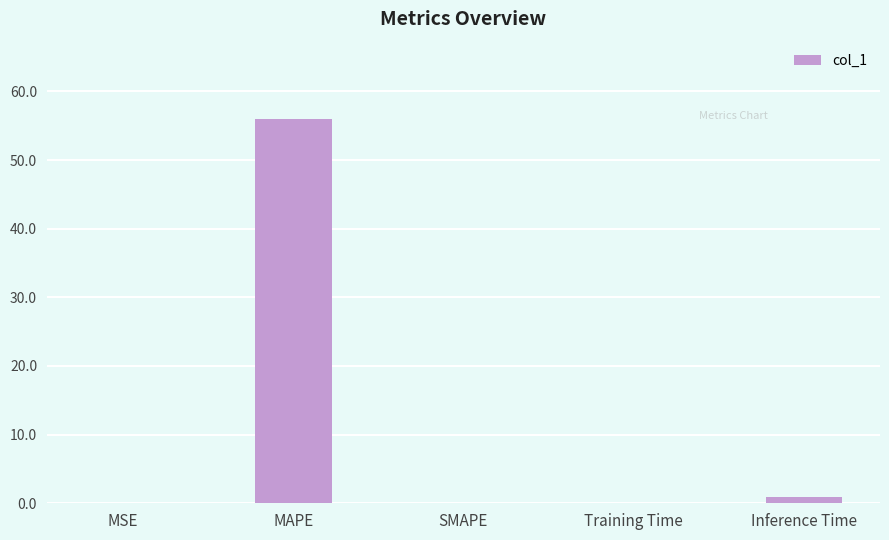

Is it true that the value at Inference Time is 1.0?

True